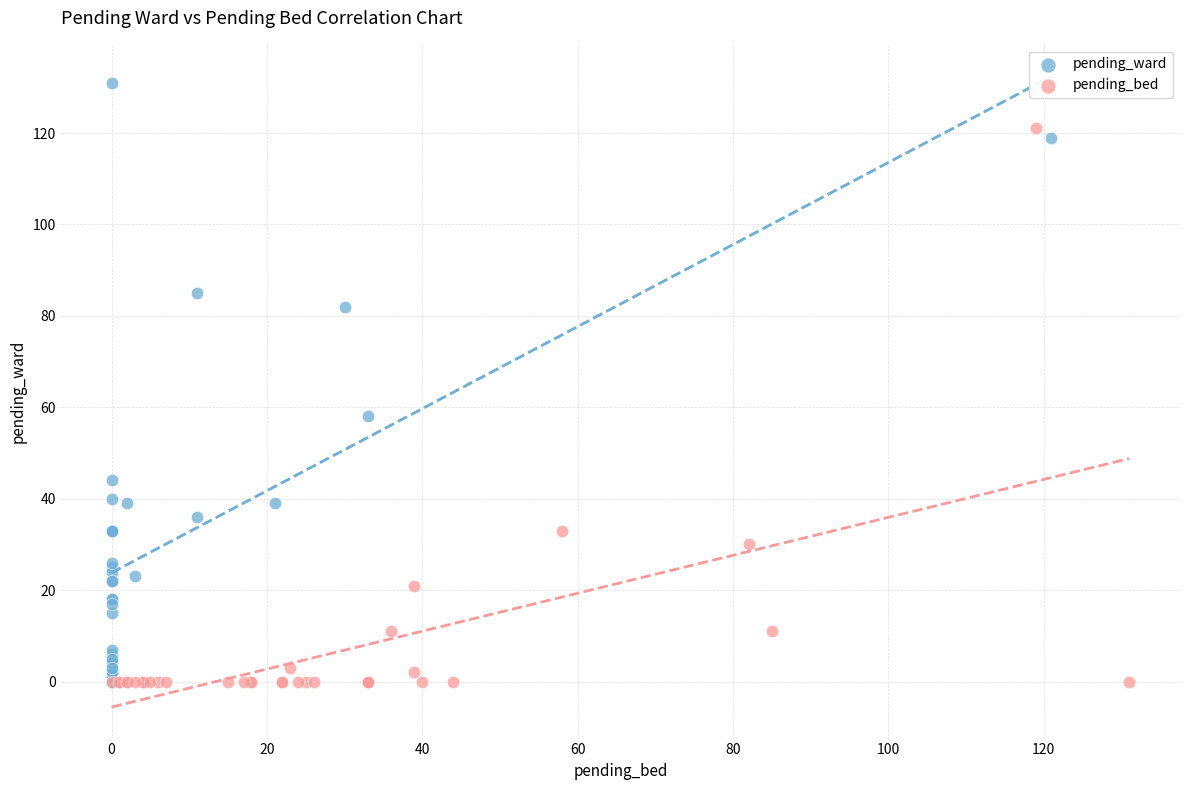

Which series has the largest Y range (max minus min)?

pending_ward